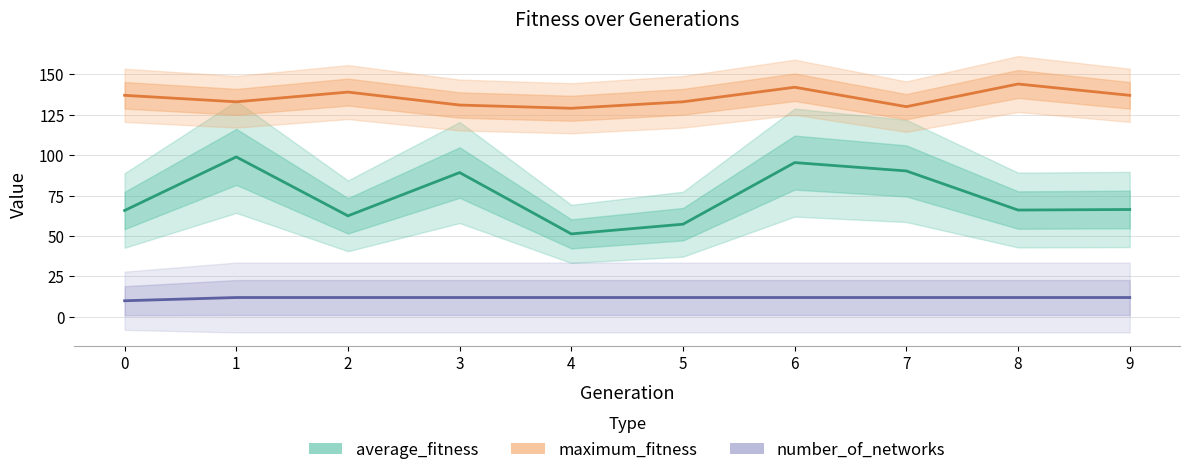

Which series has the largest total across all categories?

maximum_fitness